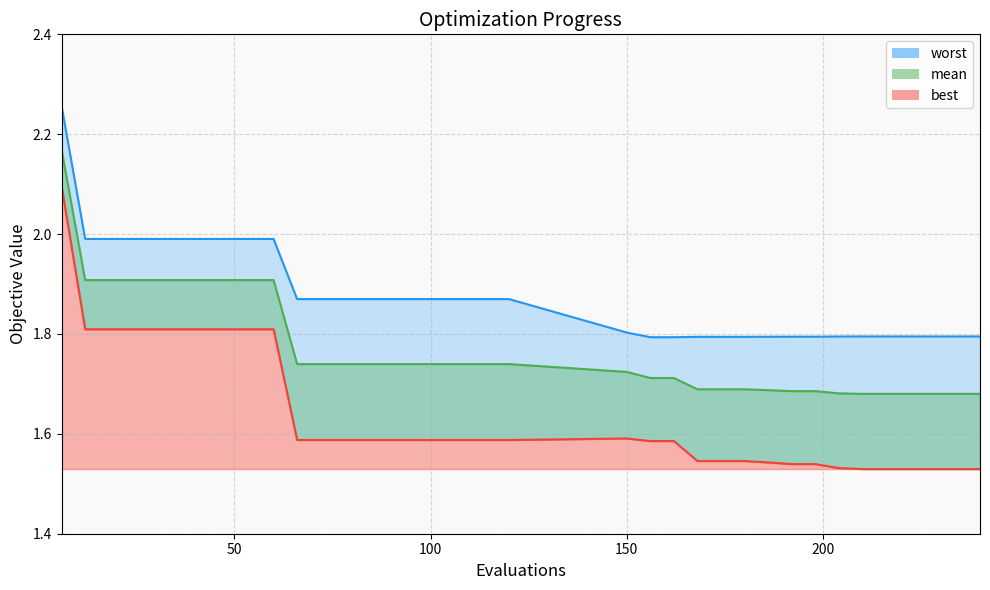

Between 222 and 192, which is larger?

192